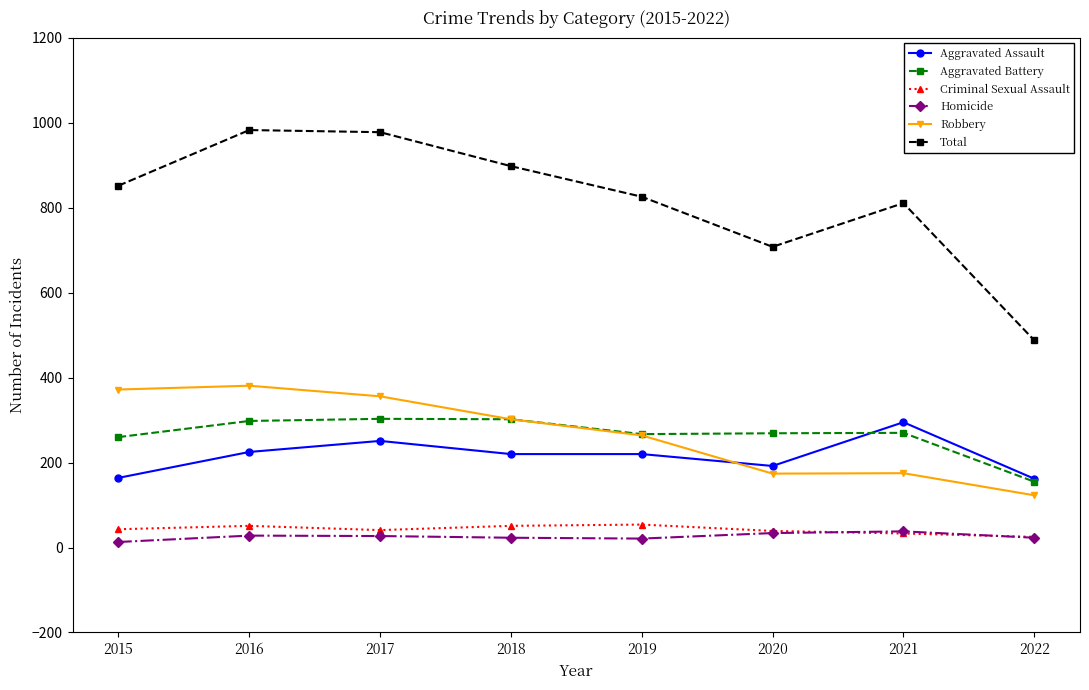

How many values in the Homicide series are below 27?

4